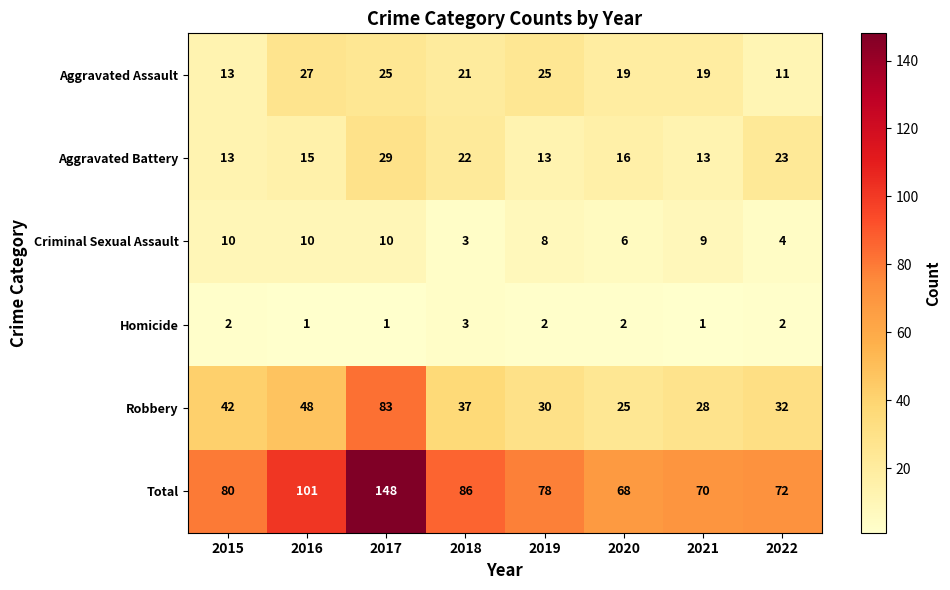

At which label is Aggravated Battery closest to 21?

2018